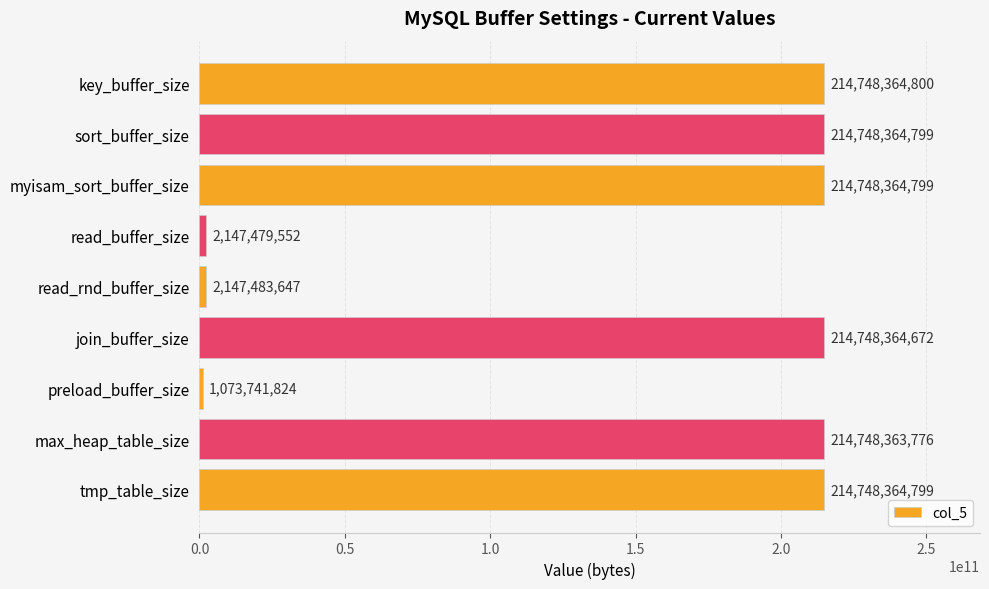

How many distinct data groups are displayed?

1